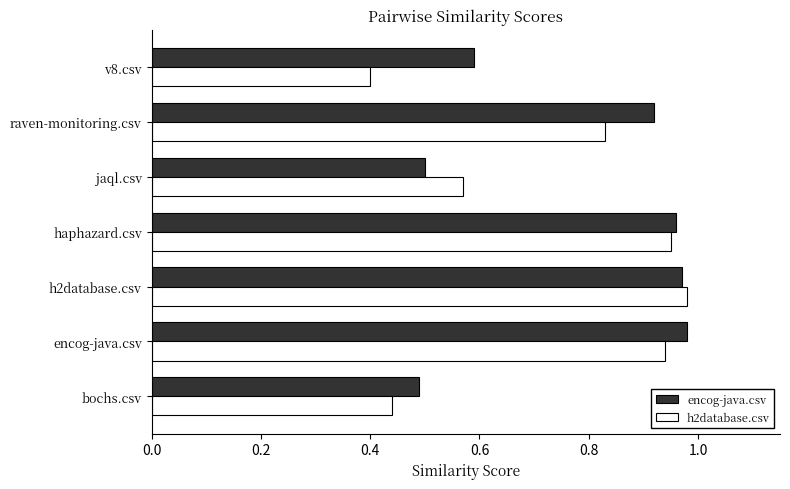

At raven-monitoring.csv, list the series in order from largest to smallest.

encog-java.csv, h2database.csv